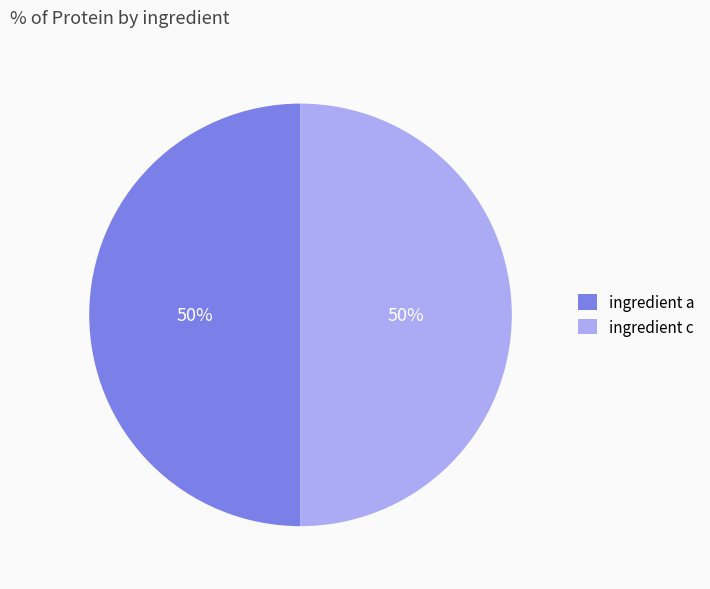

Is the sum of ingredient a and ingredient c greater than half?

Yes